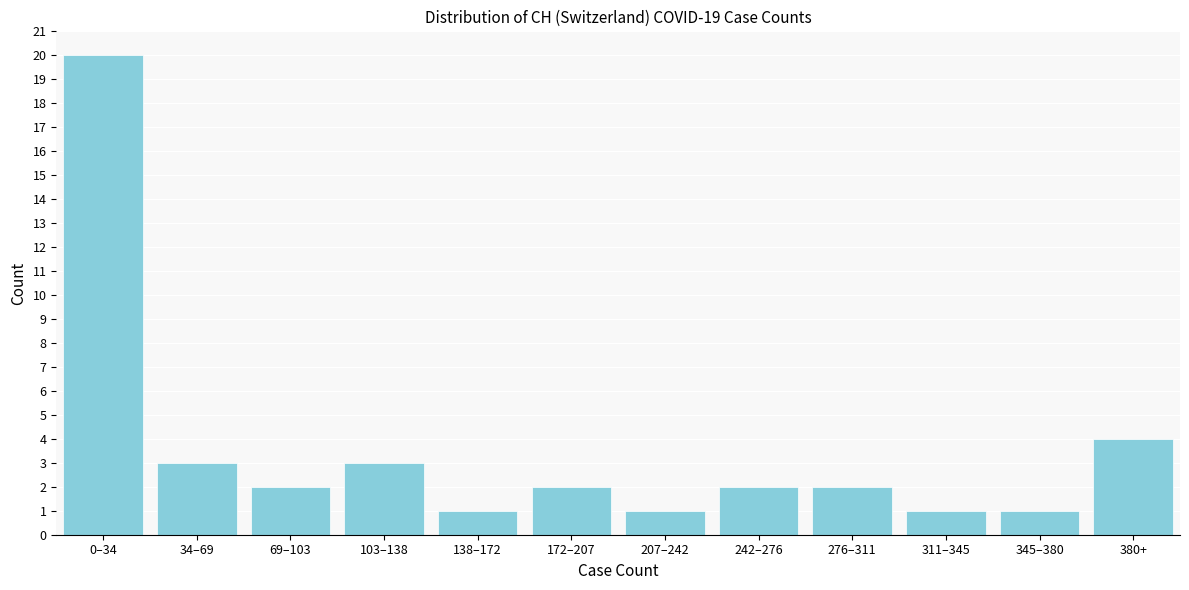

Reading left to right, what are all the values shown in this chart?

20	3	2	3	1	2	1	2	2	1	1	4